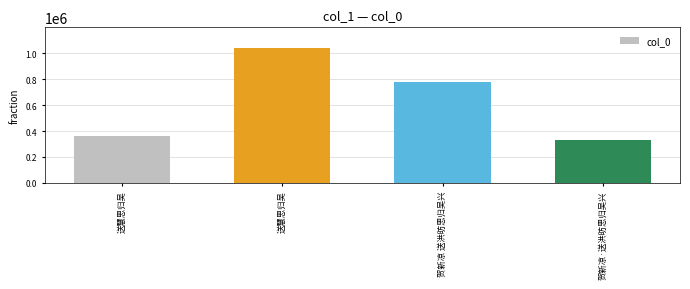

What is the difference between the maximum and minimum values?

711178